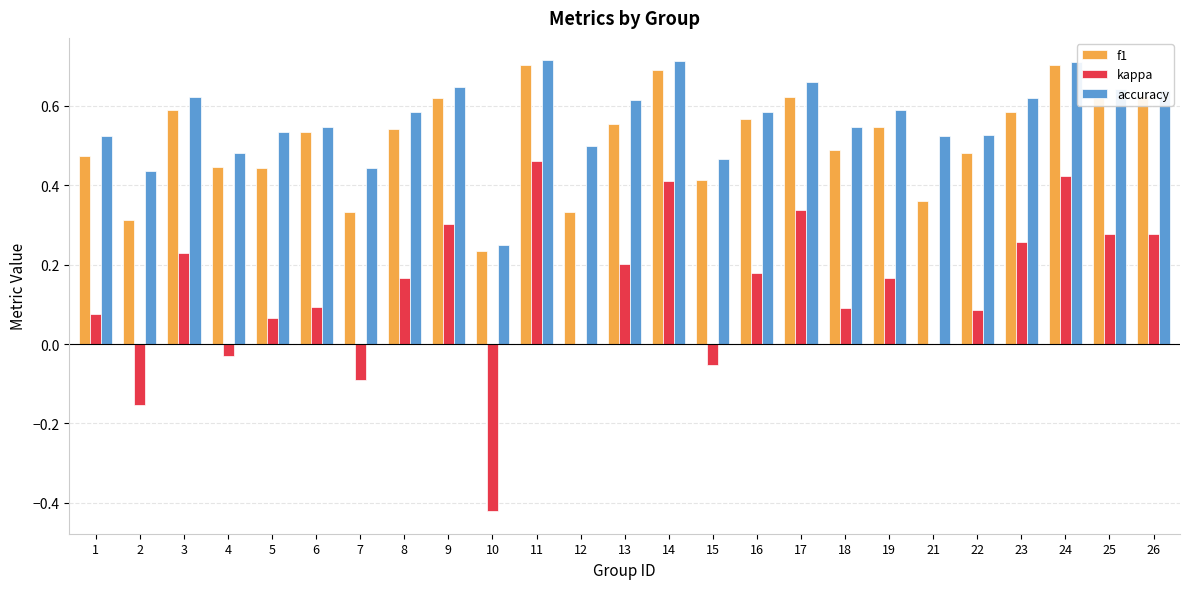

Which series changed the most between 7 and 22?

kappa